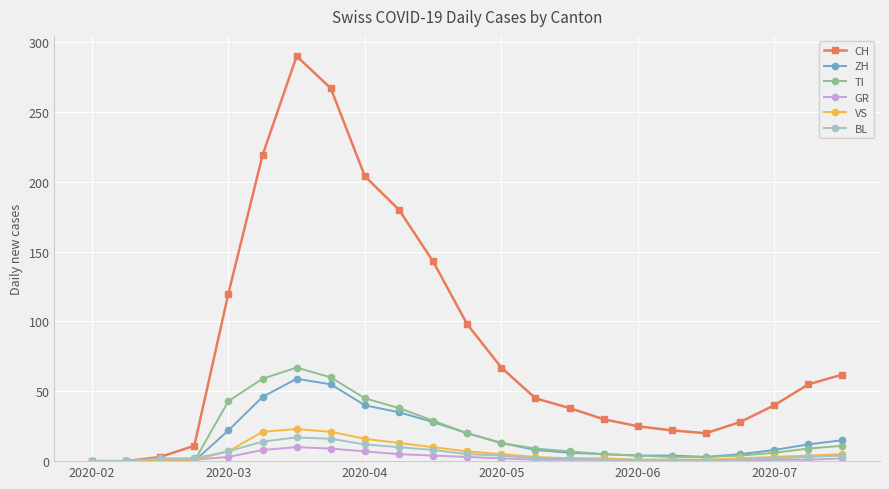

What is the sum of all ZH values?

388